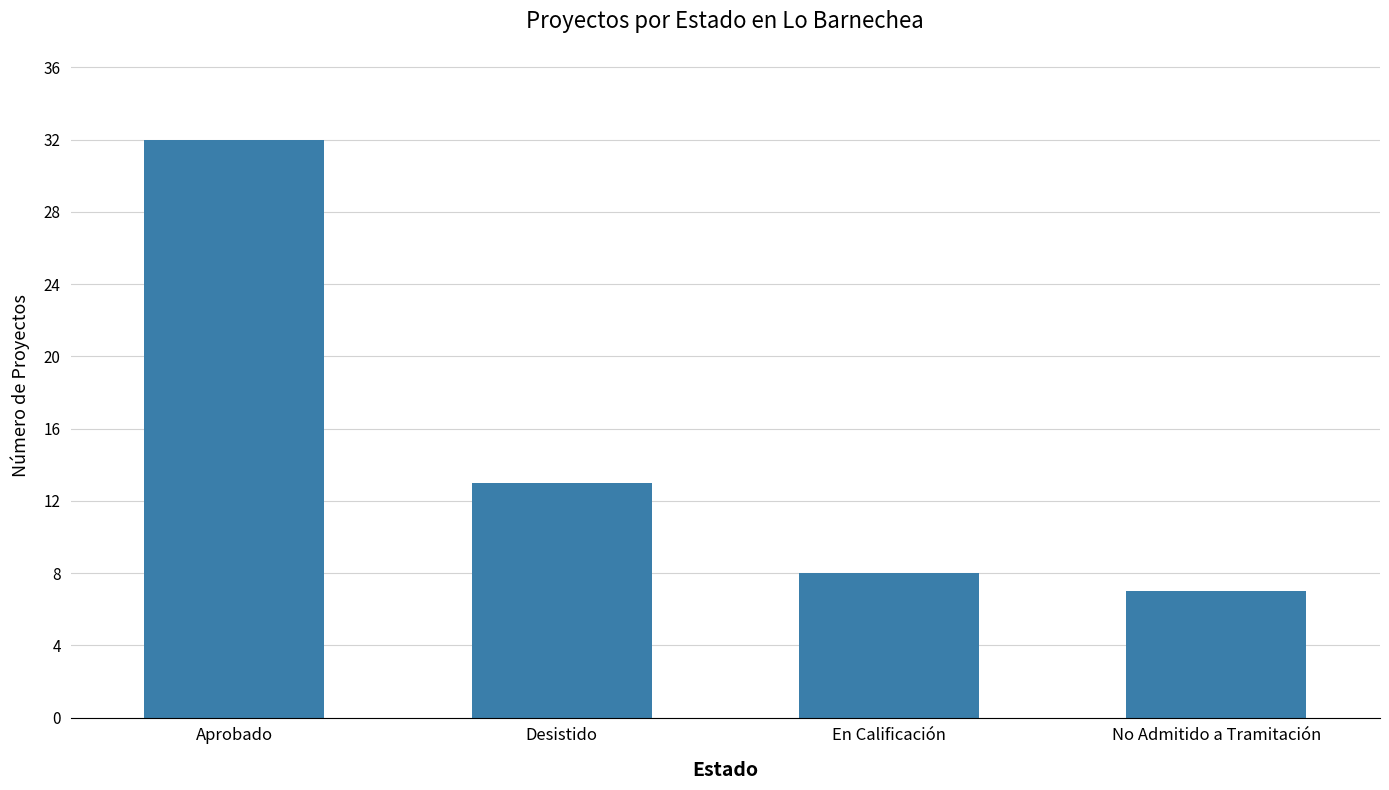

True or false: the data shows 7 at No Admitido a Tramitación.

True